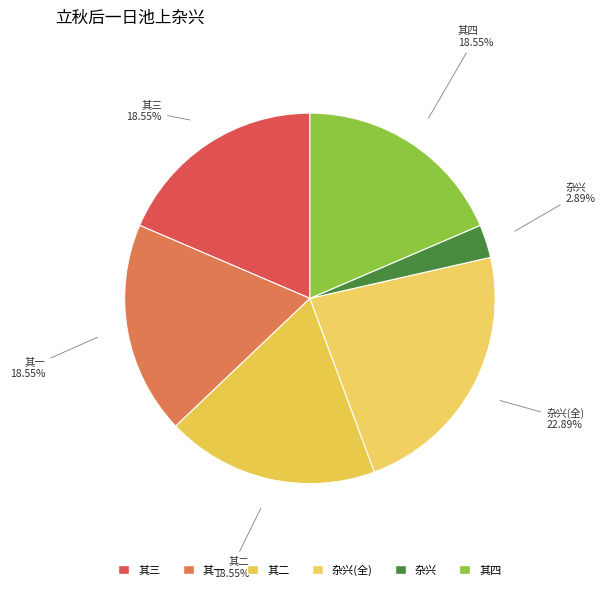

How many segments does this pie chart have?

6